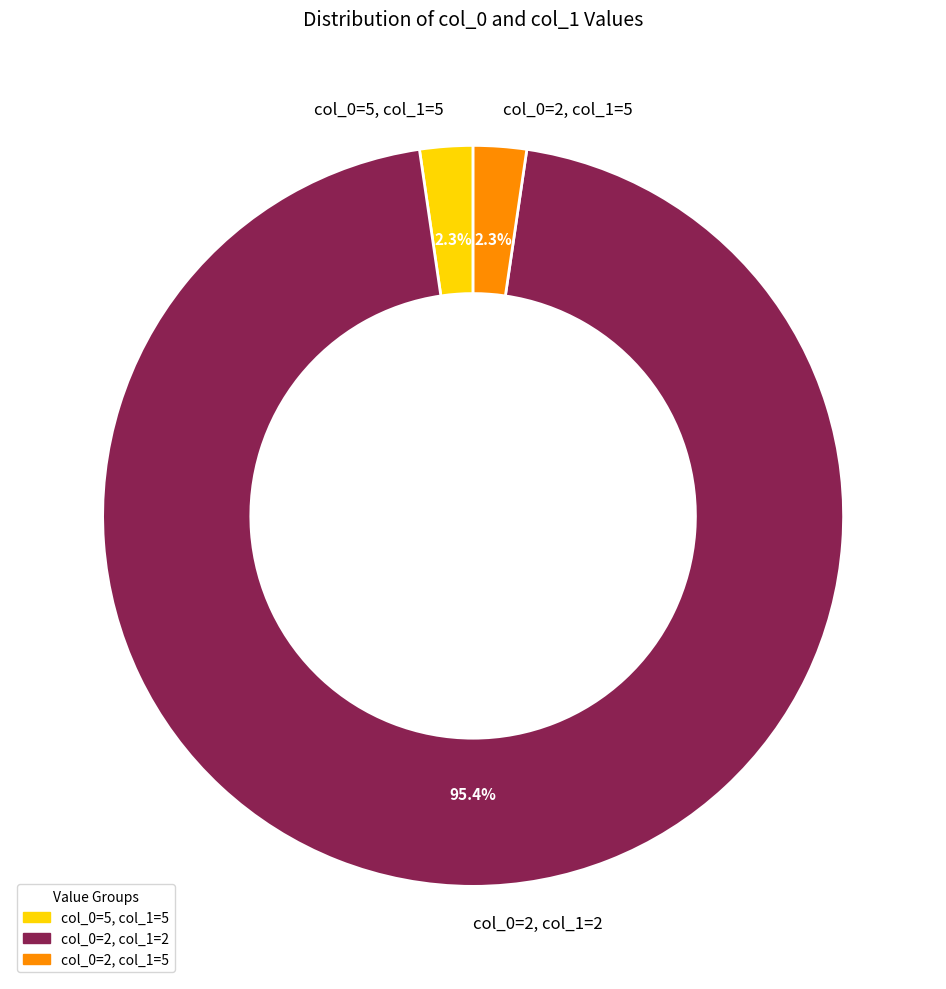

Is the sum of col_0=5, col_1=5 and col_0=2, col_1=2 greater than half?

Yes